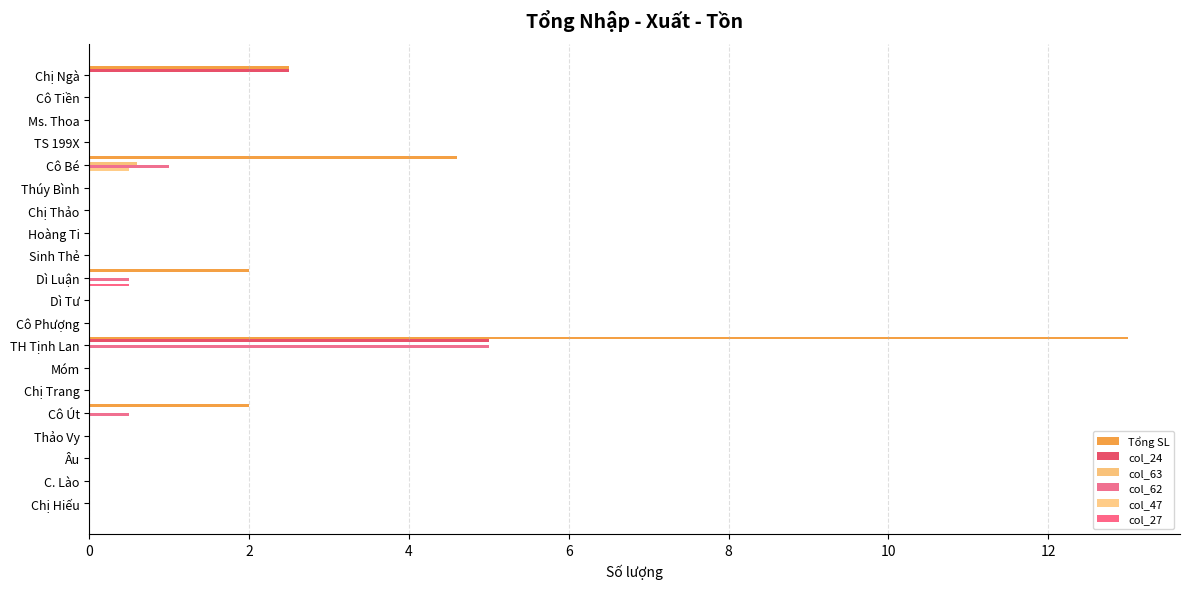

How many distinct data groups are displayed?

6